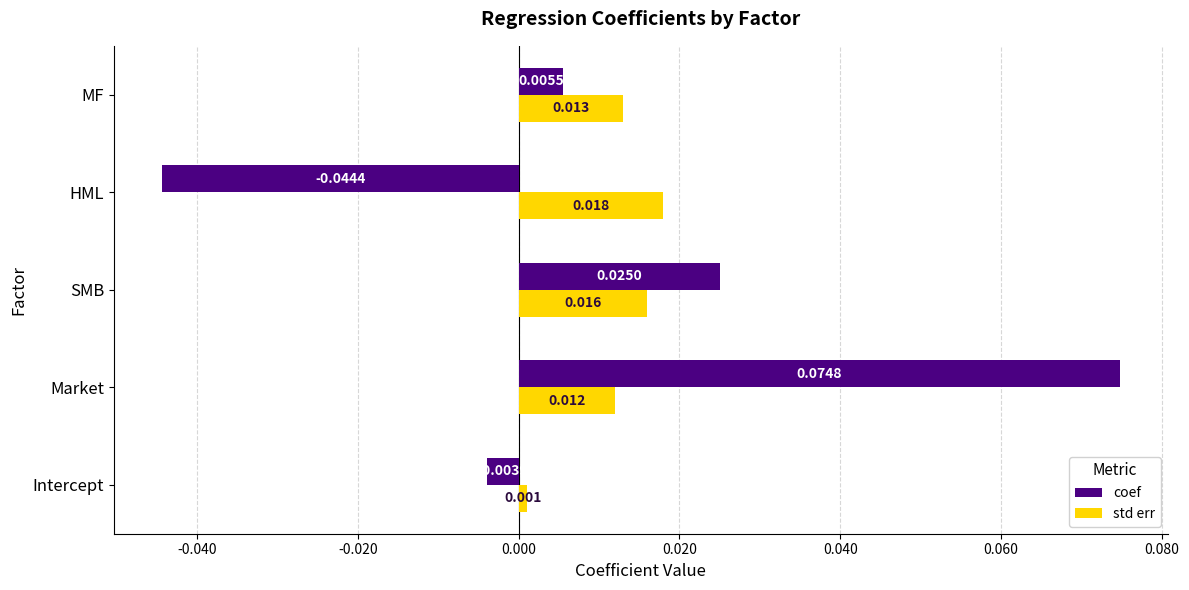

Which category has the highest value across all series?

Market